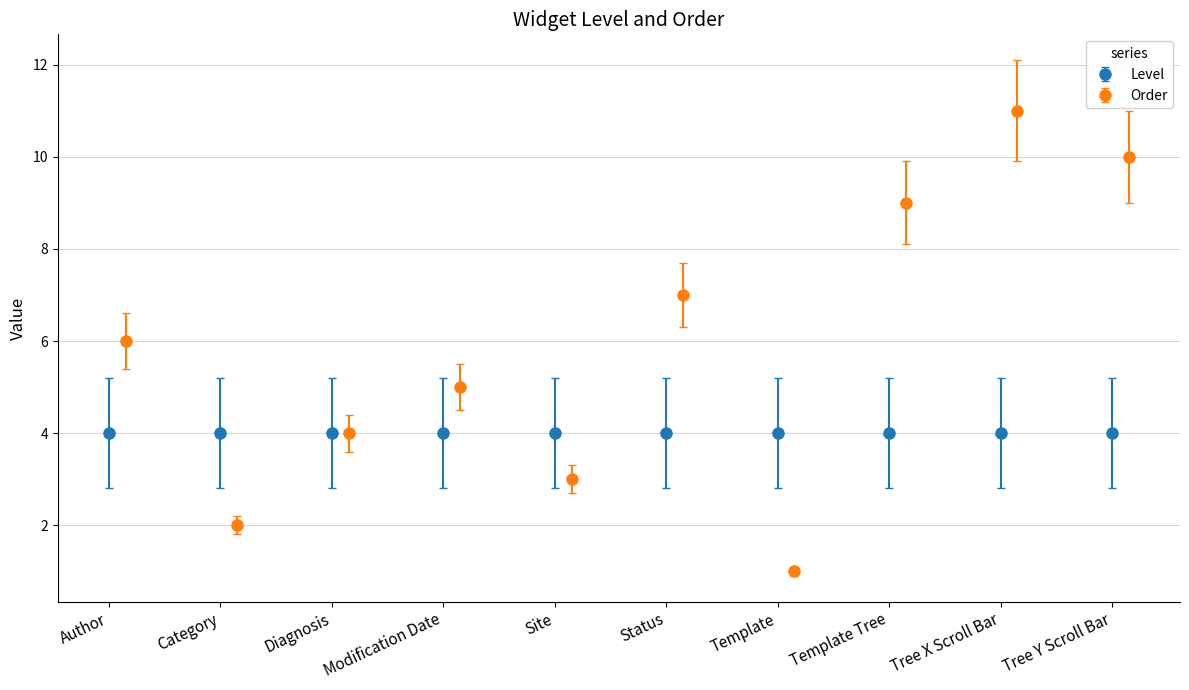

Are the bars horizontal?

No